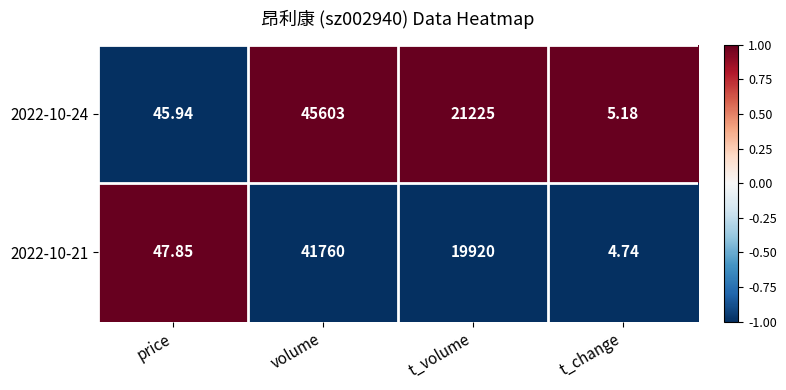

At which label does 2022-10-21 first exceed 19920?

volume